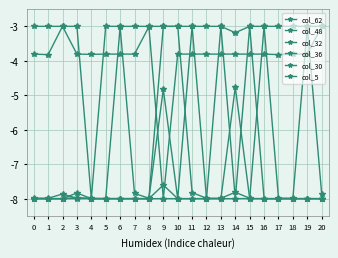

Which has a higher value, 8 or 12?

12